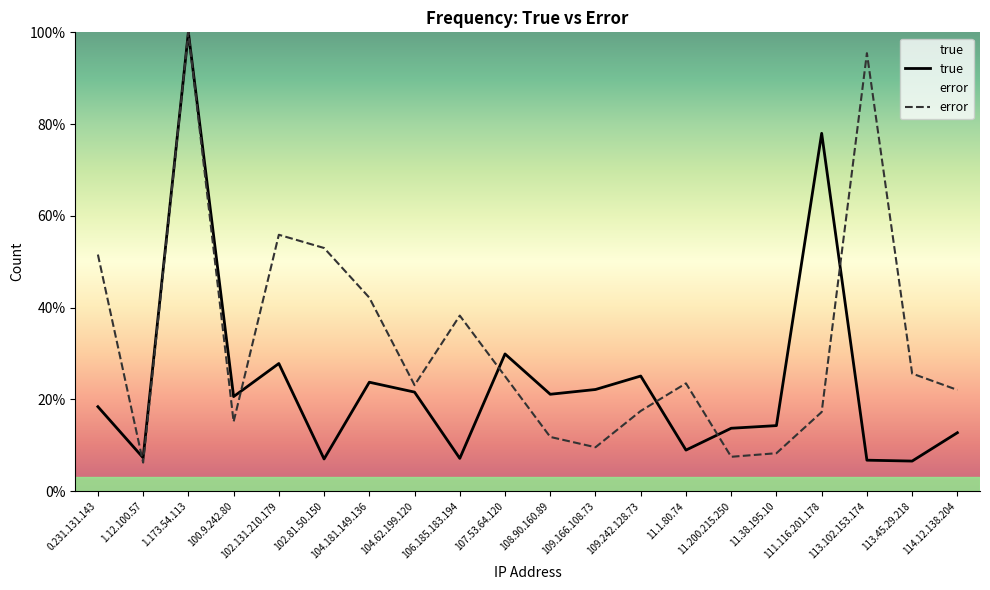

The true series shows 6.8 at 113.102.153.174. True or false?

True